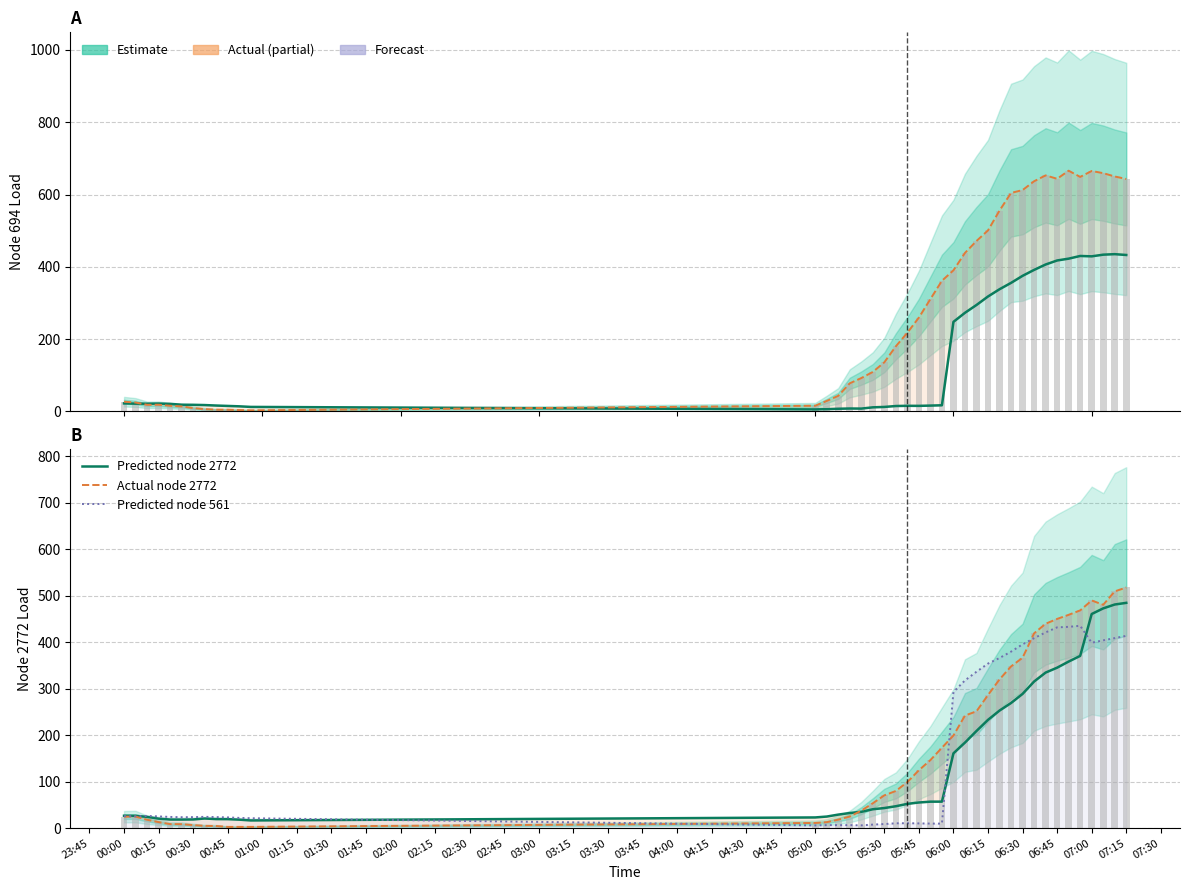

What is the sum of all Actual node 2772 values?

7224.2